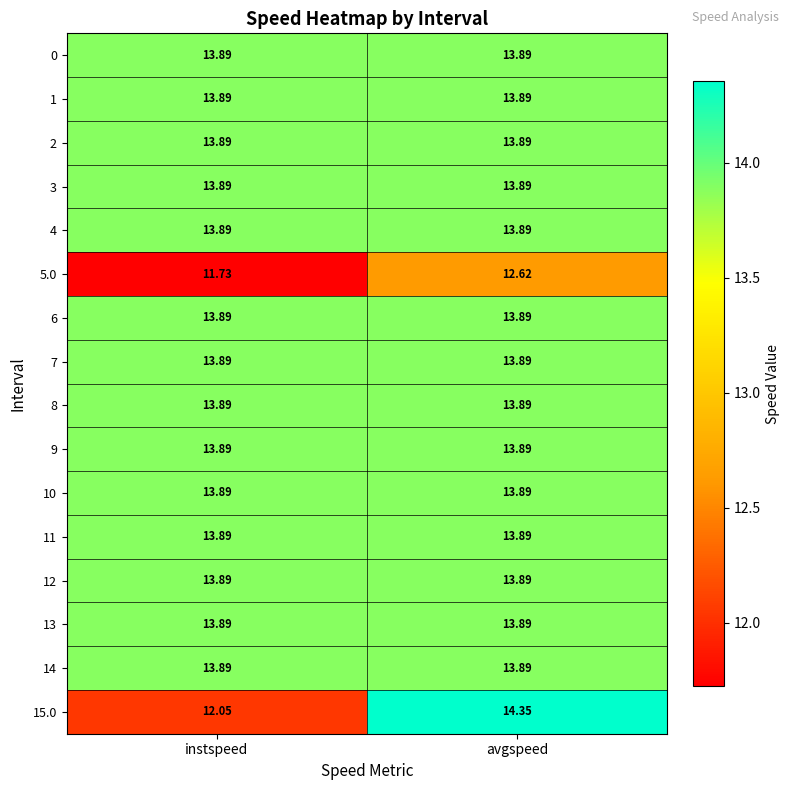

Which series has the widest spread of values?

15.0